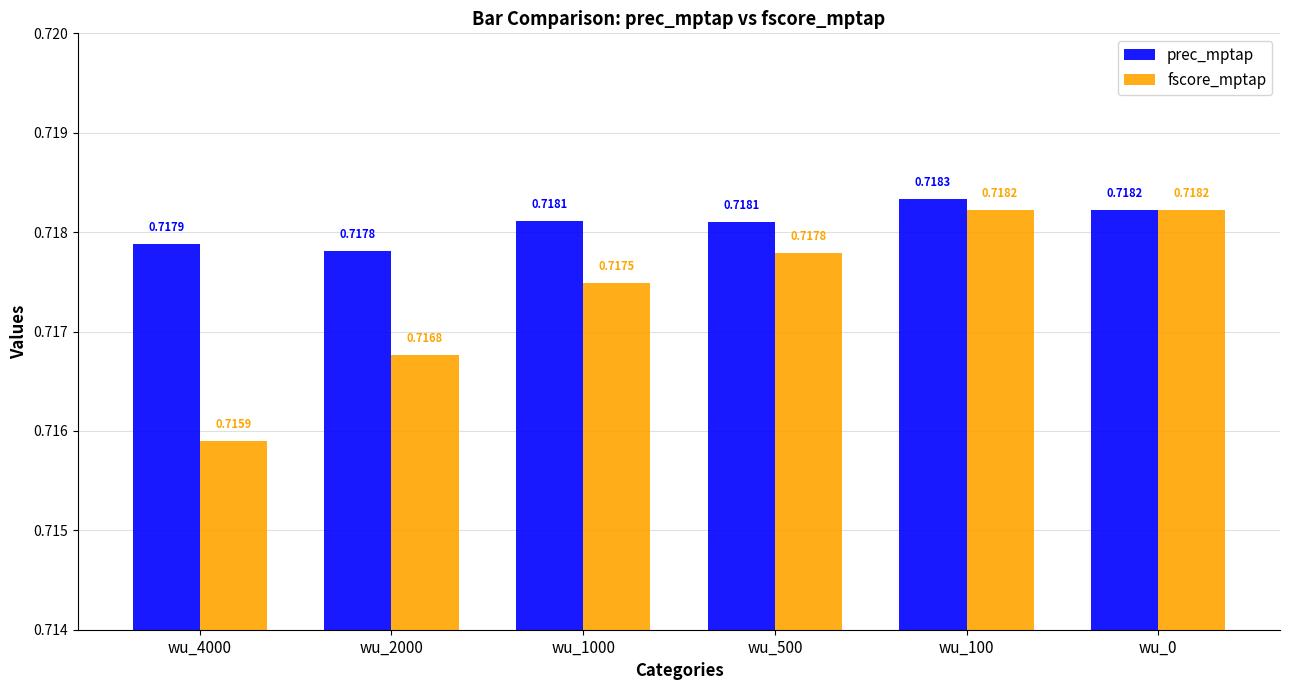

Is the value of fscore_mptap at wu_500 greater than the value of prec_mptap at wu_100?

No